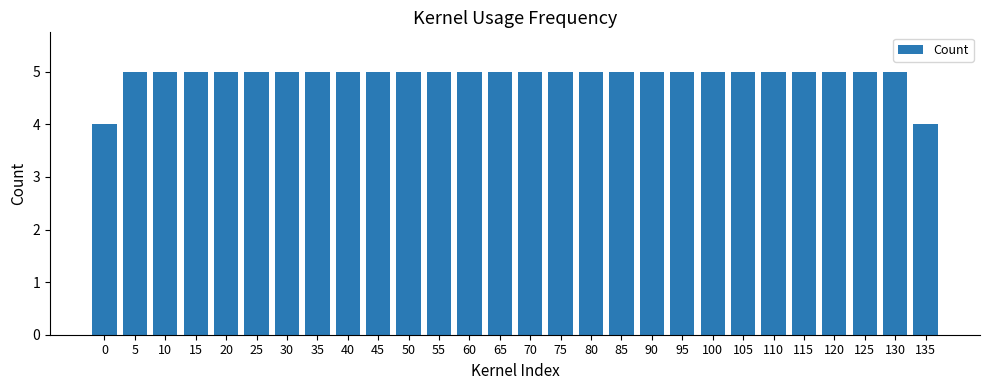

What is the sum of the values at 10 and 130?

10